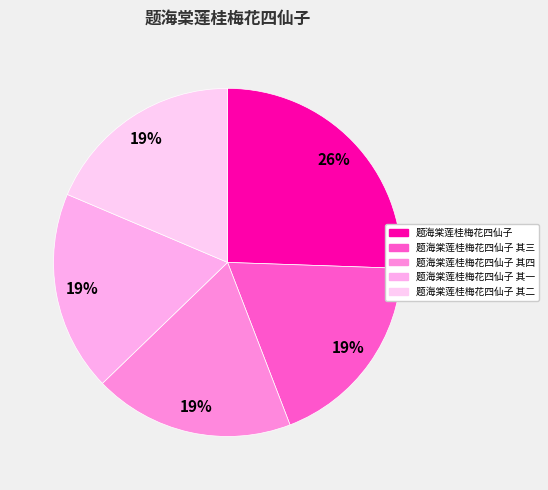

Does 题海棠莲桂梅花四仙子 其四 account for over 50% of the chart?

No